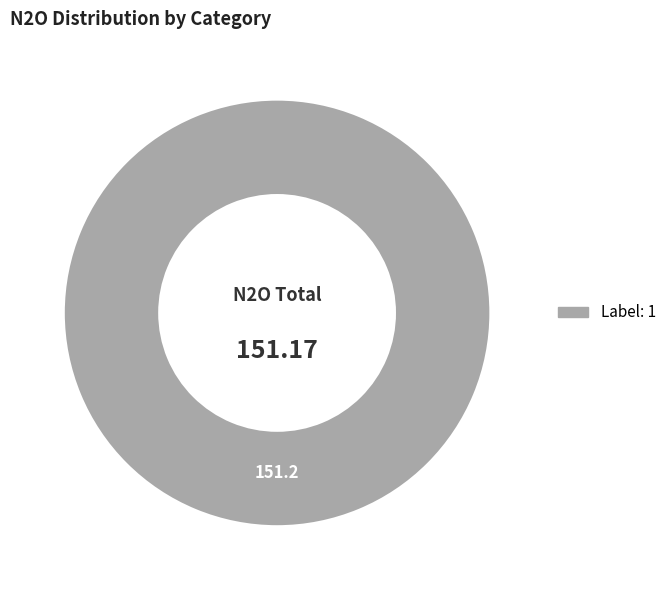

Is there a majority slice in this chart?

Yes